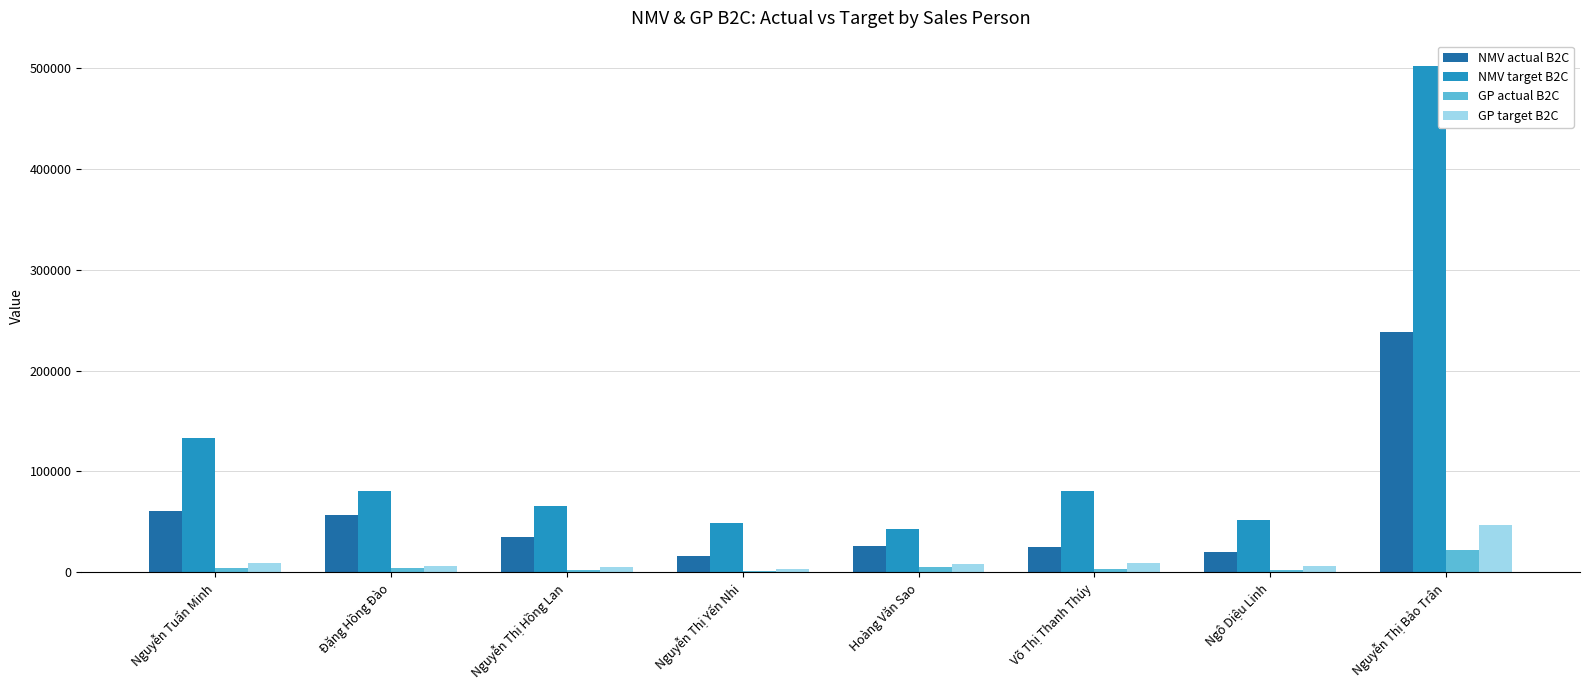

What is the total value across all series at Nguyễn Tuấn Minh?

207136.8